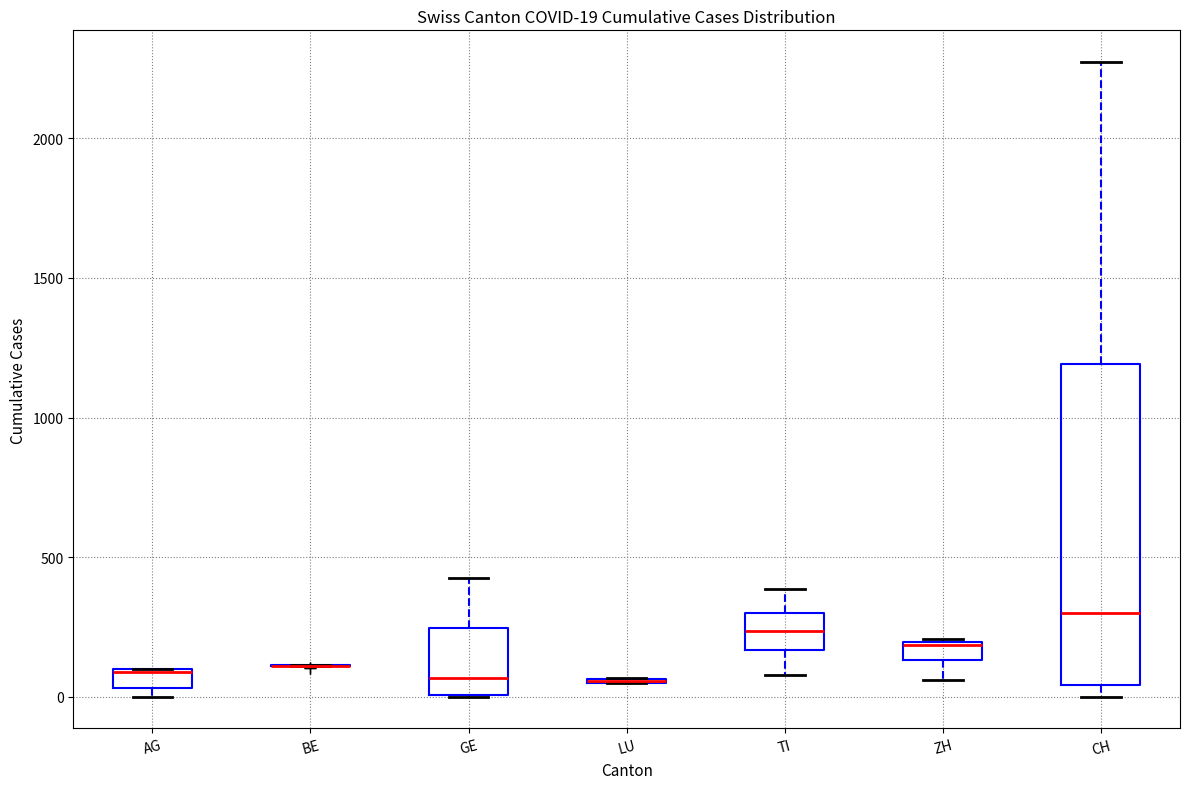

Comparing the boxes themselves (not the whiskers), which one is the tallest?

CH